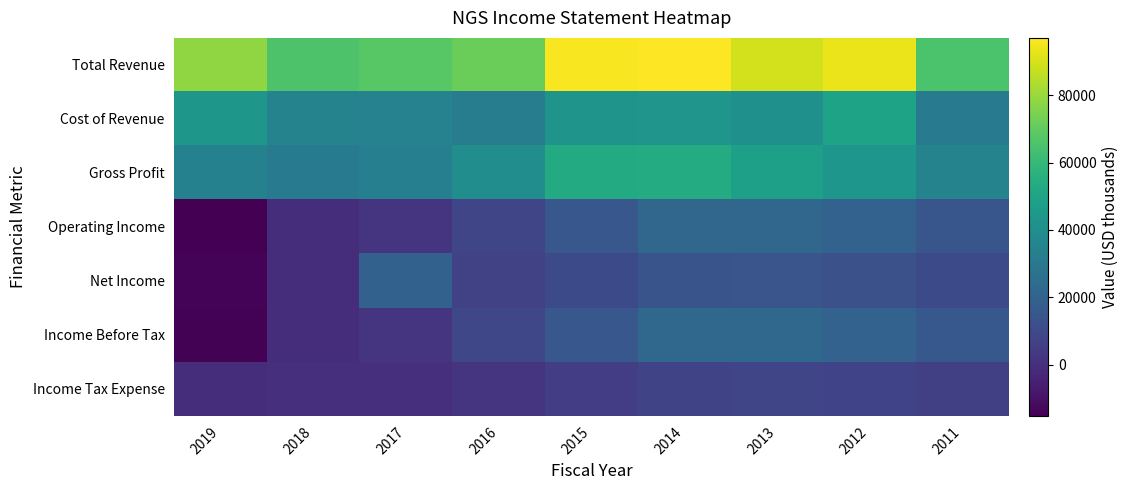

Which series changed the most between 2016 and 2012?

Total Revenue